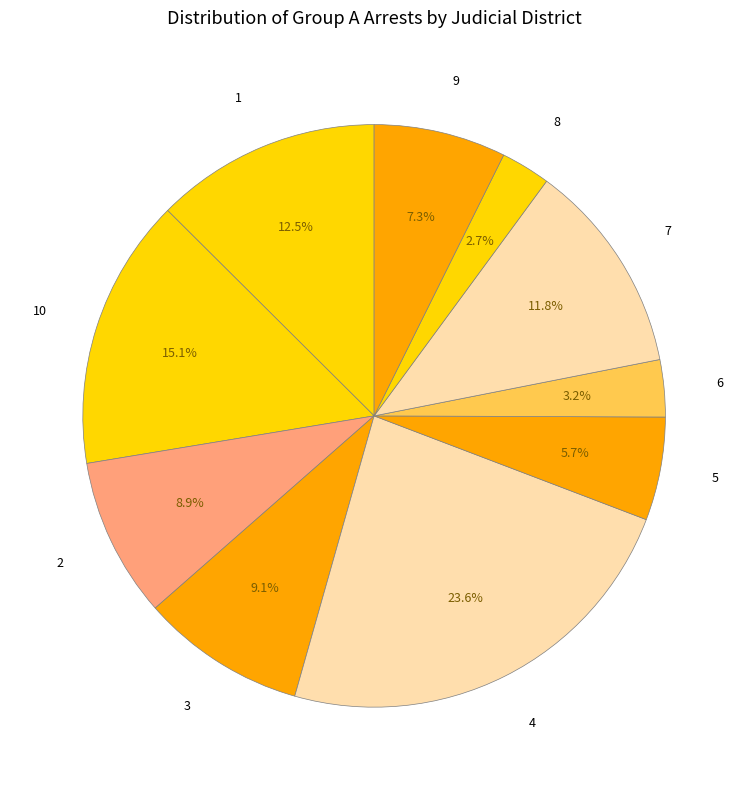

Which slice is the largest?

4